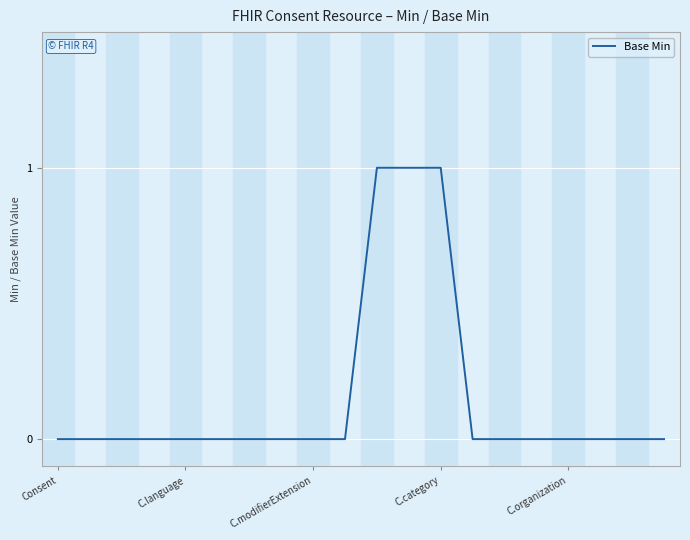

How many lines are shown in the chart?

1